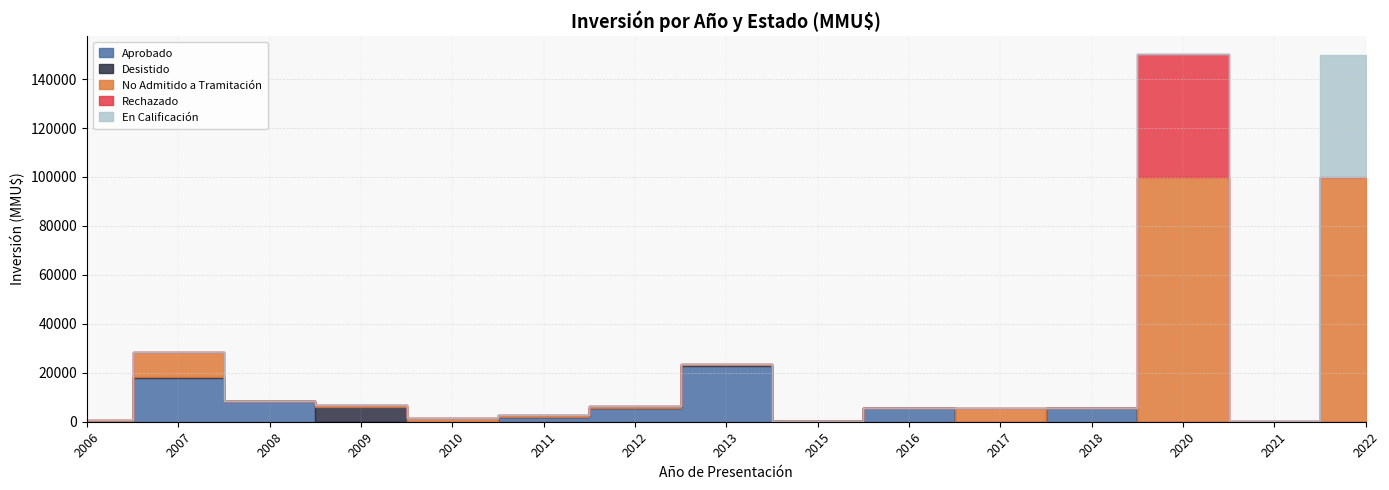

Is the value of No Admitido a Tramitación at 2018 greater than the value of Desistido at 2017?

No